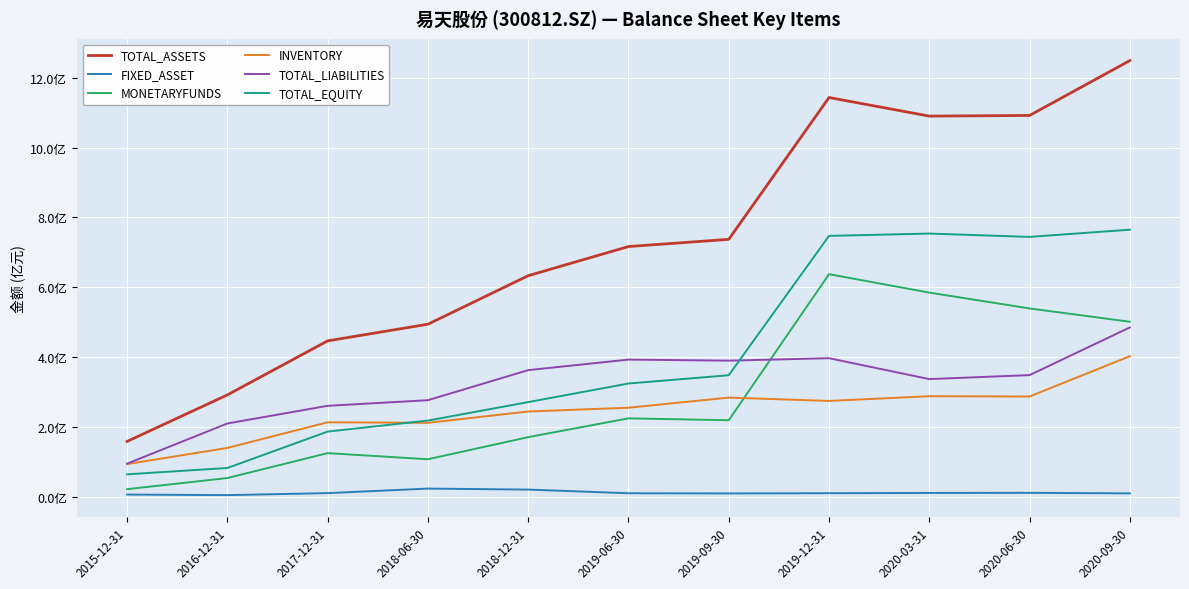

Does the chart display data point markers on the line(s)?

No